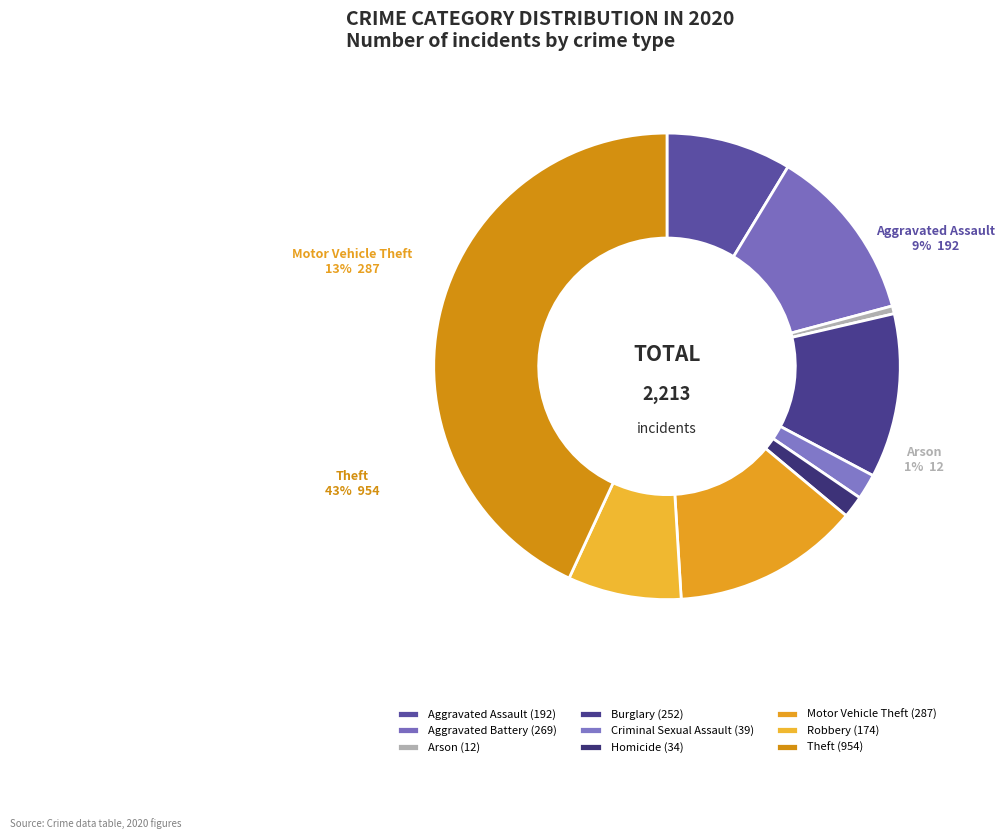

To the nearest percent, what portion does Burglary represent?

11%